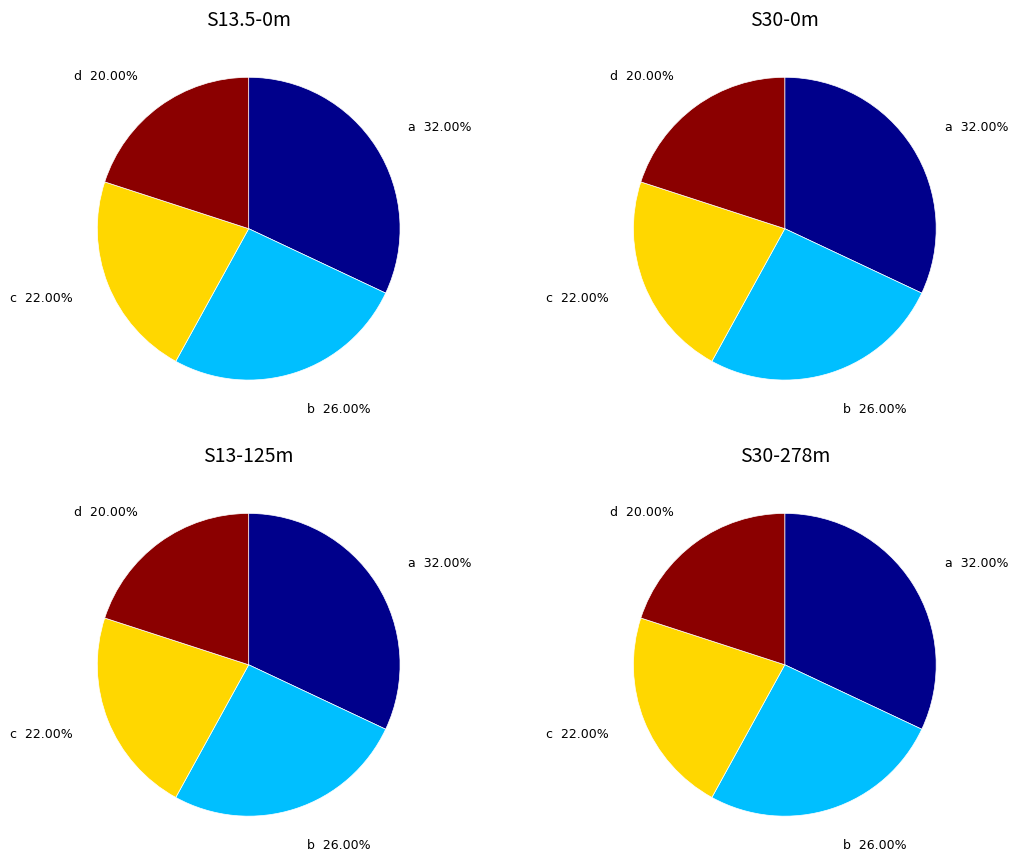

Approximately how many times larger is the value at d compared to c?

0.9